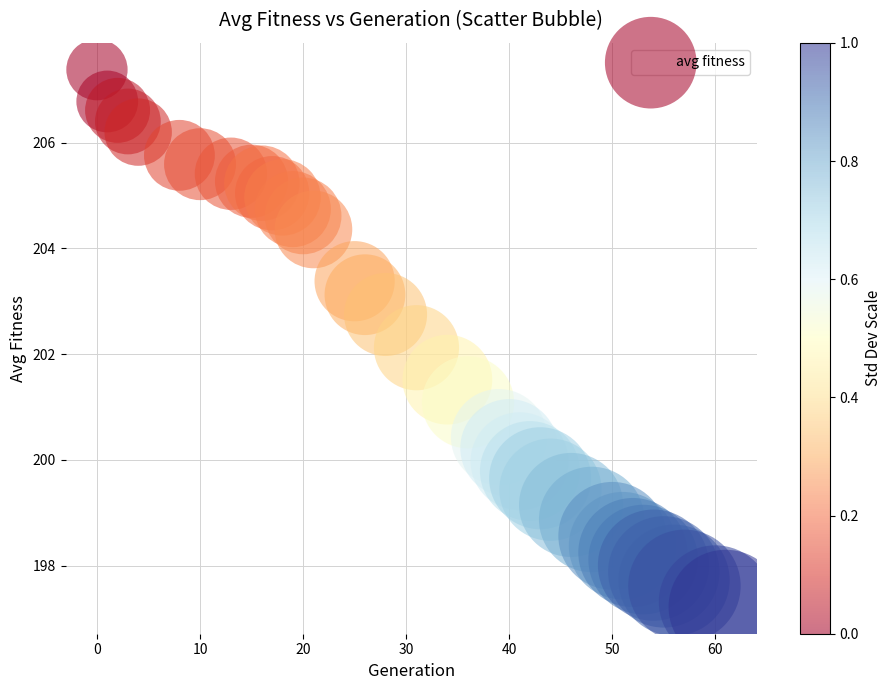

What Y value in the scatter plot is closest to 202?

202.1